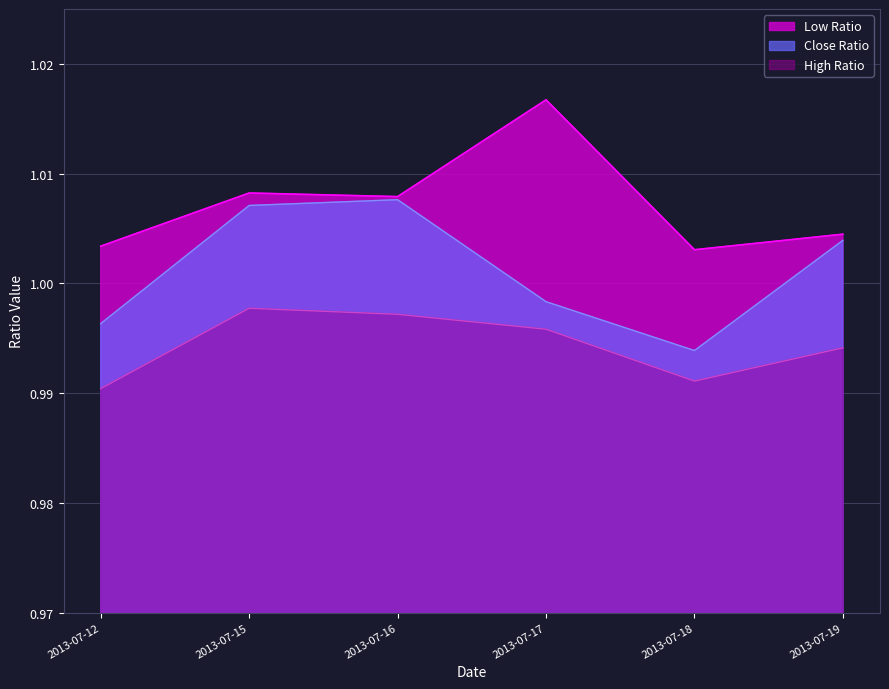

True or false: High Ratio and Close Ratio intersect in this chart.

False